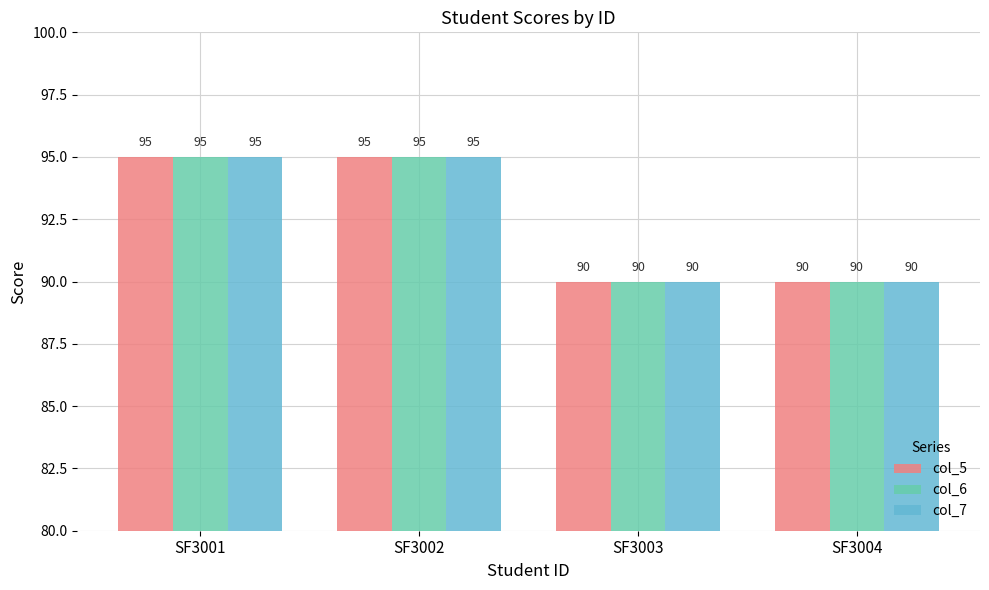

Count the col_6 values in the range 90 to 95.

4